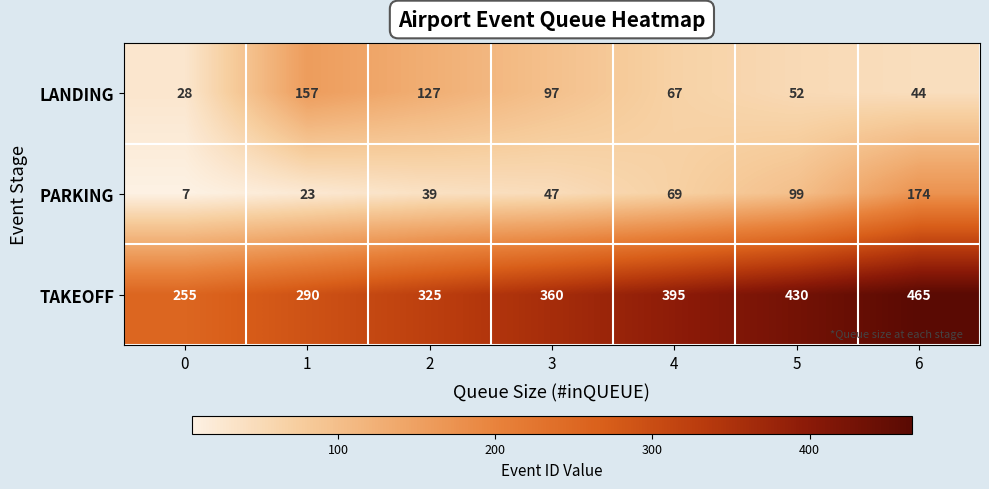

Reading left to right, what are all the values shown in this chart?

LANDING: 28	157	127	97	67	52	44
PARKING: 7	23	39	47	69	99	174
TAKEOFF: 255	290	325	360	395	430	465